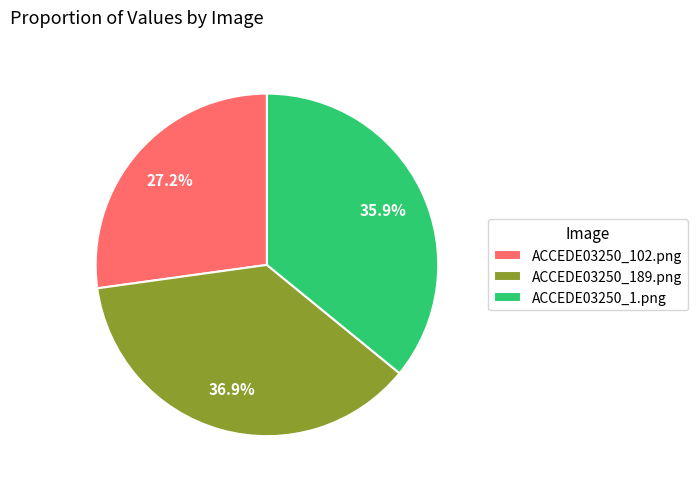

Does ACCEDE03250_102.png account for over 50% of the chart?

No